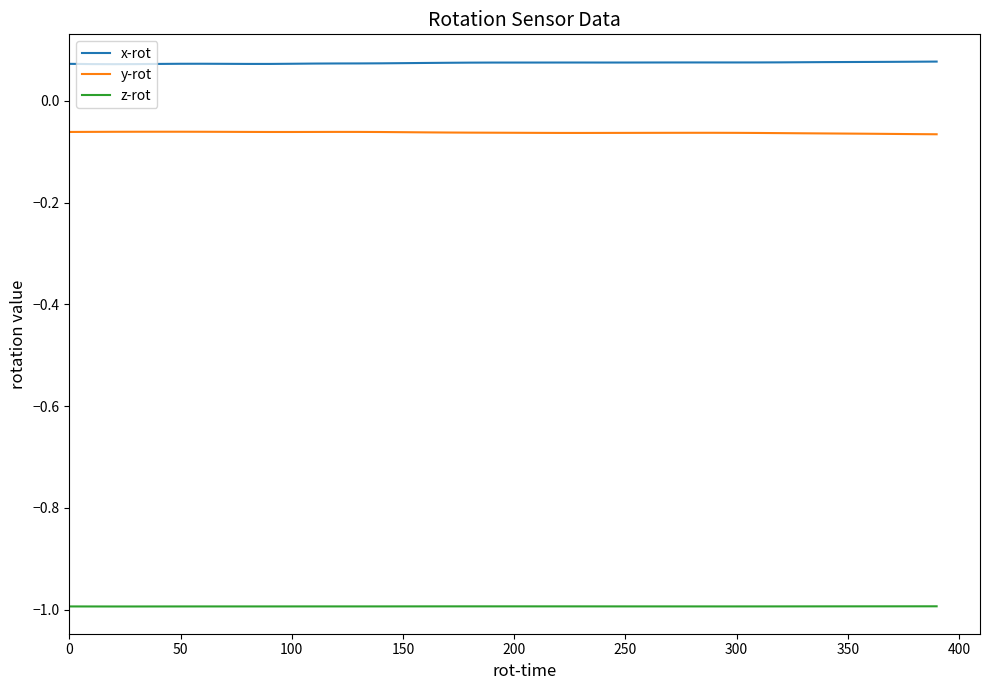

What is the minimum value shown in the chart?

-1.0